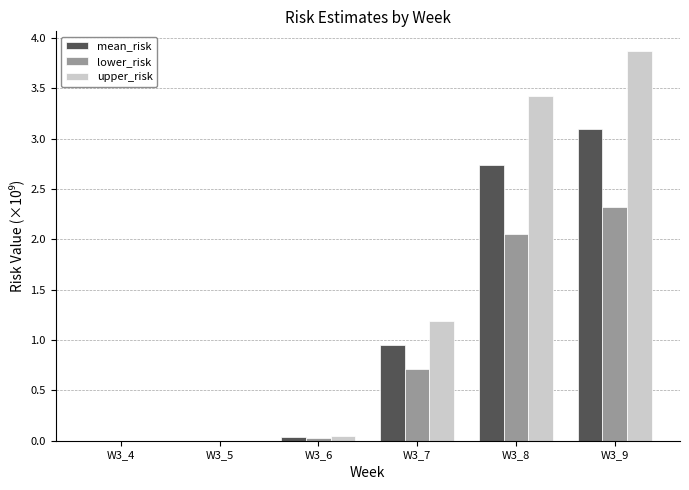

What is the sum of all upper_risk values?

8.5